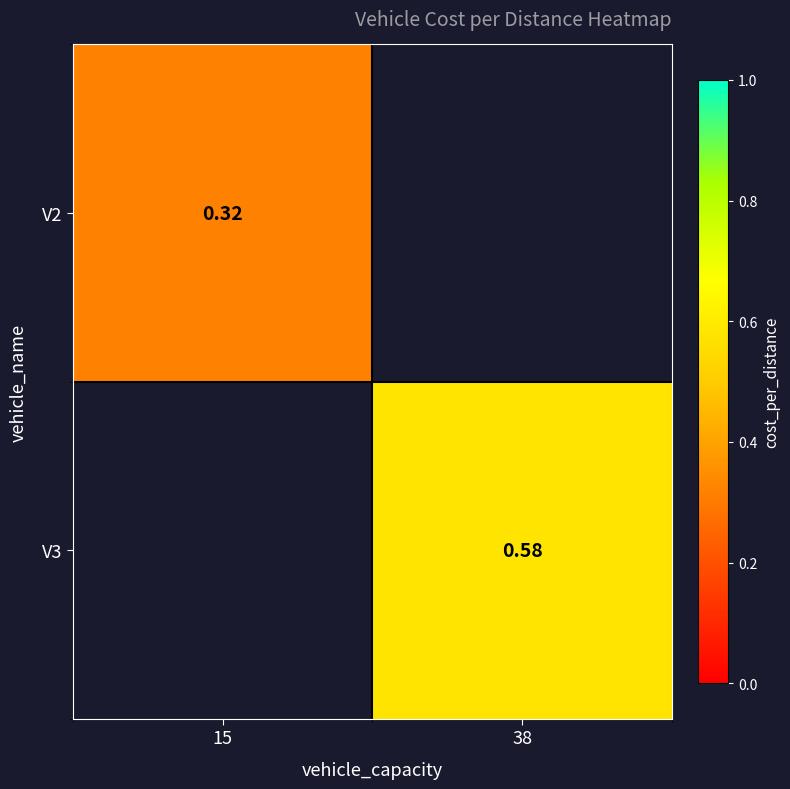

The value of V3 at 38 is 0.6. True or false?

True